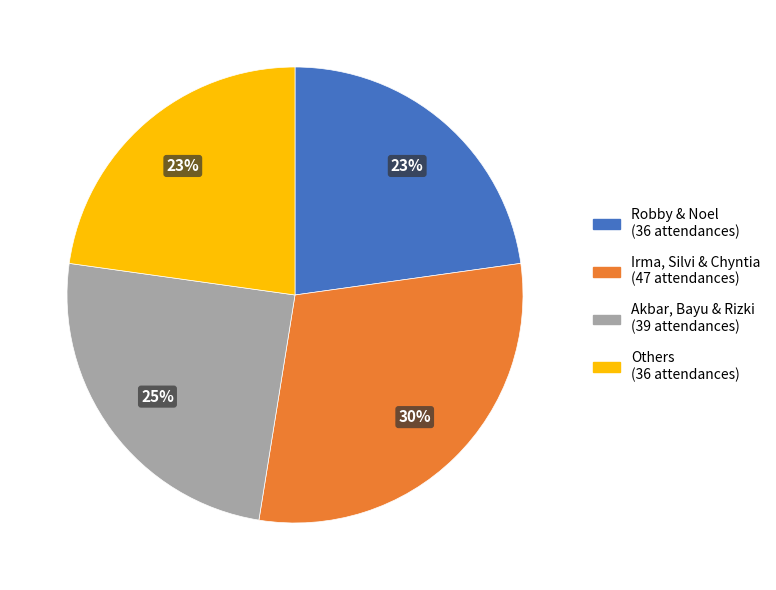

To the nearest percent, what is the average slice percentage?

25%